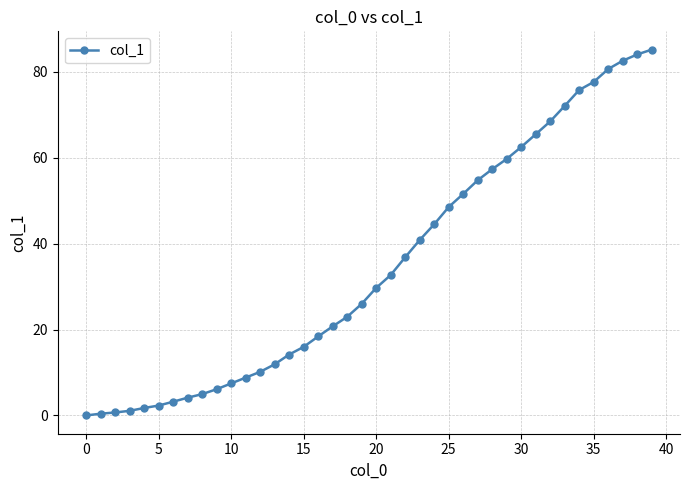

What is the difference between the maximum and minimum values?

85.2